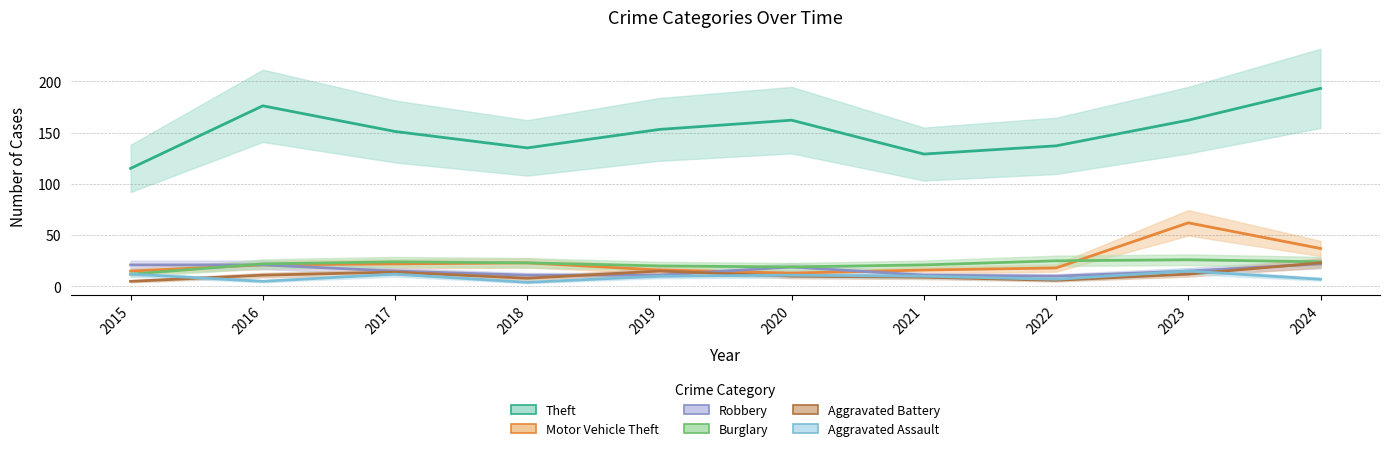

How many interior local peaks does the Motor Vehicle Theft series have?

2